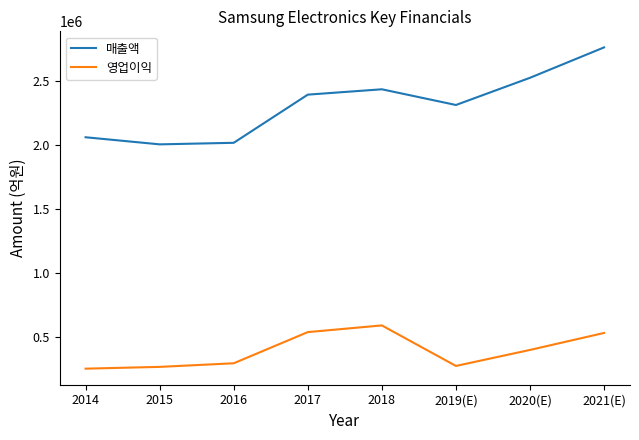

What value does the 매출액 series have at 2018?

2437714